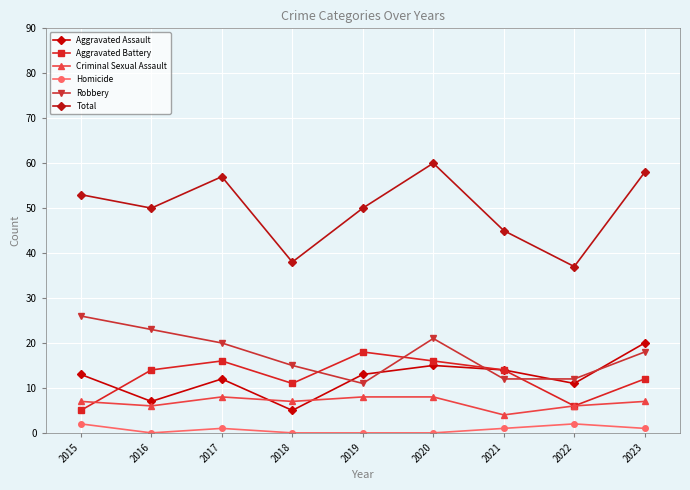

What is the sum of the Aggravated Battery values at 2021 and 2015?

19